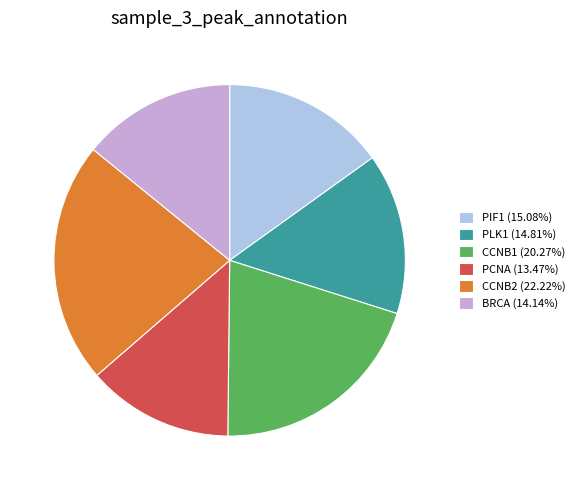

Which category has the smallest portion of the pie?

PCNA